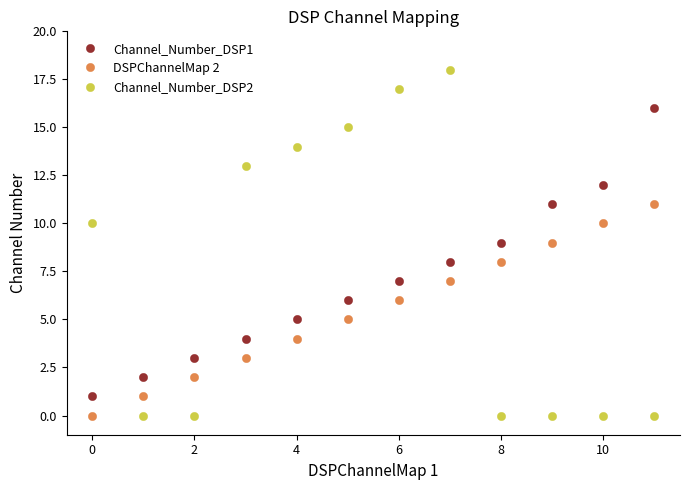

How many times do Channel_Number_DSP2 and DSPChannelMap 2 cross each other?

3